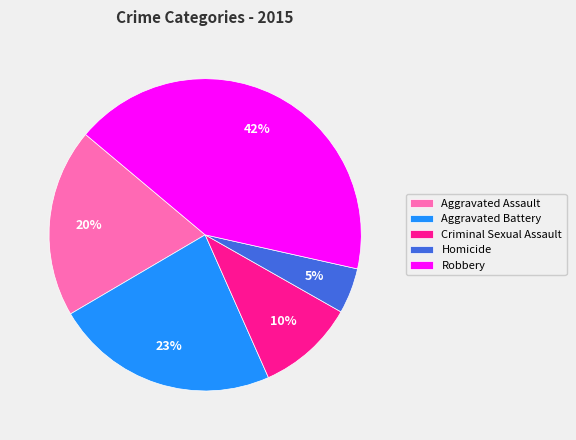

What is the largest slice in the pie chart?

Robbery